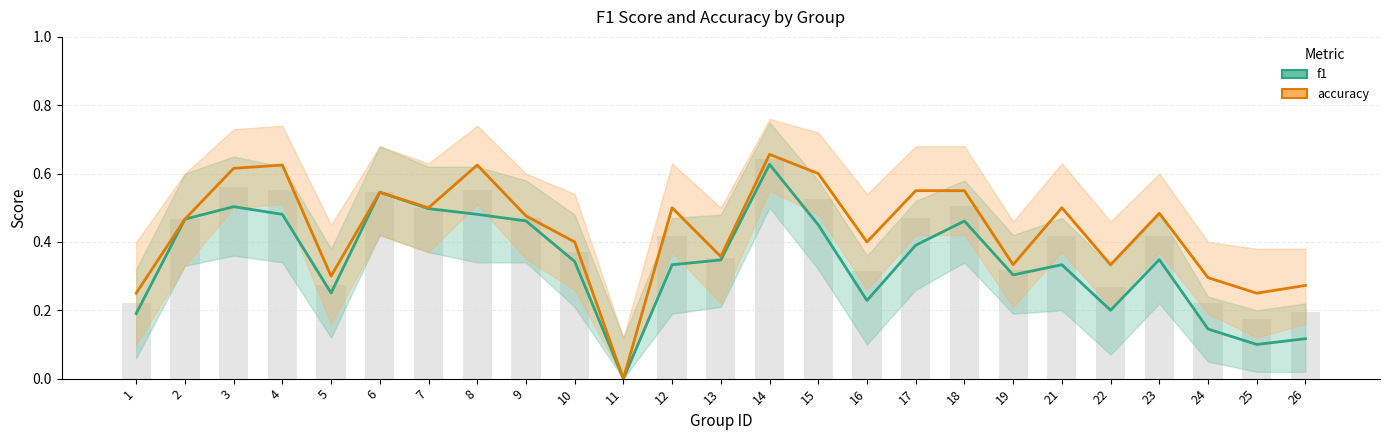

Reading left to right, what are all the values shown in this chart?

f1: 1=0.2	2=0.5	3=0.5	4=0.5	5=0.3	6=0.5	7=0.5	8=0.5	9=0.5	10=0.3	11=0.0	12=0.3	13=0.3	14=0.6	15=0.5	16=0.2	17=0.4	18=0.5	19=0.3	21=0.3	22=0.2	23=0.3	24=0.1	25=0.1	26=0.1
accuracy: 1=0.2	2=0.5	3=0.6	4=0.6	5=0.3	6=0.5	7=0.5	8=0.6	9=0.5	10=0.4	11=0.0	12=0.5	13=0.4	14=0.7	15=0.6	16=0.4	17=0.6	18=0.6	19=0.3	21=0.5	22=0.3	23=0.5	24=0.3	25=0.2	26=0.3